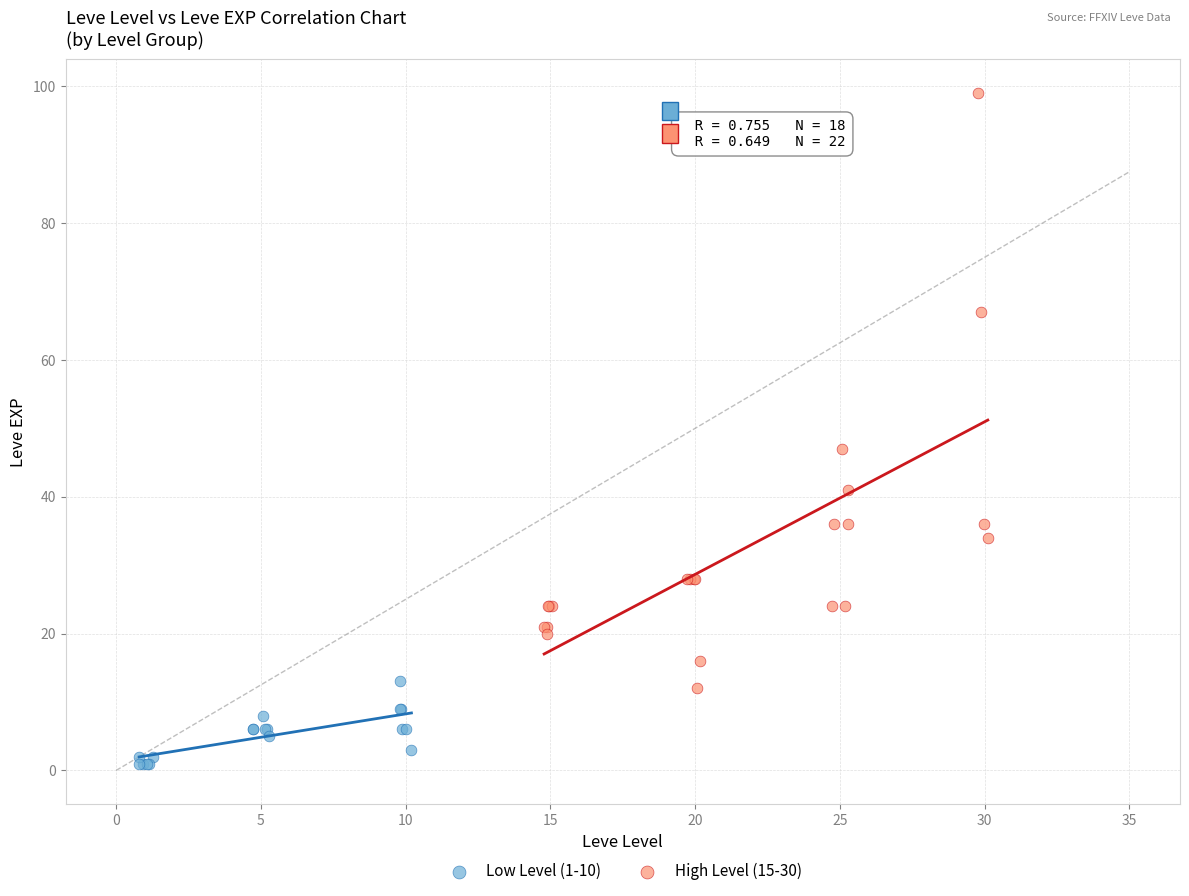

Which series has the widest spread of Y values?

High Level (15-30)